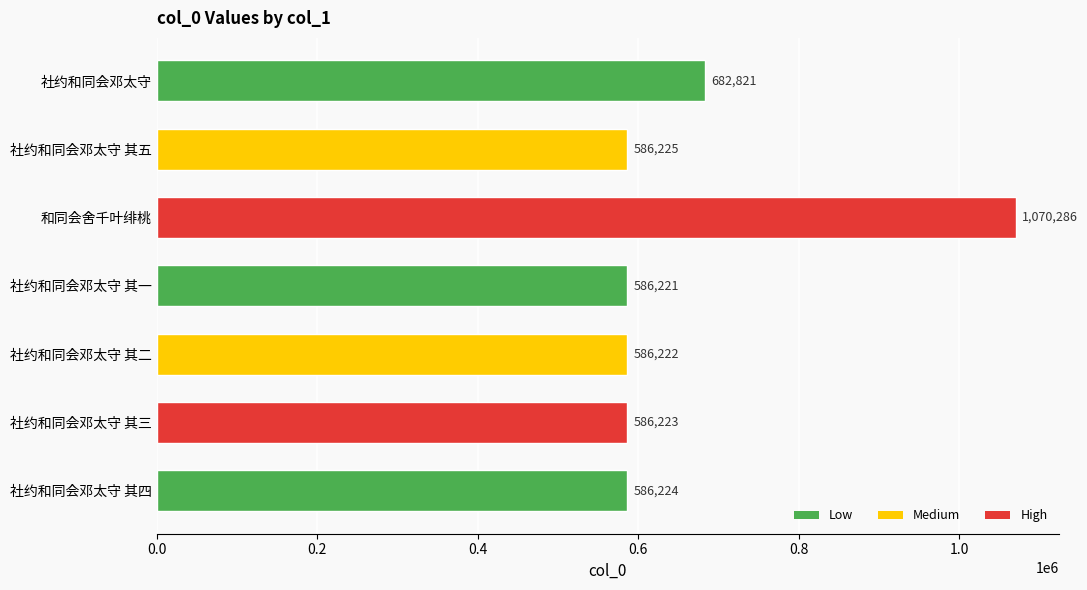

How many values are below 586224?

3